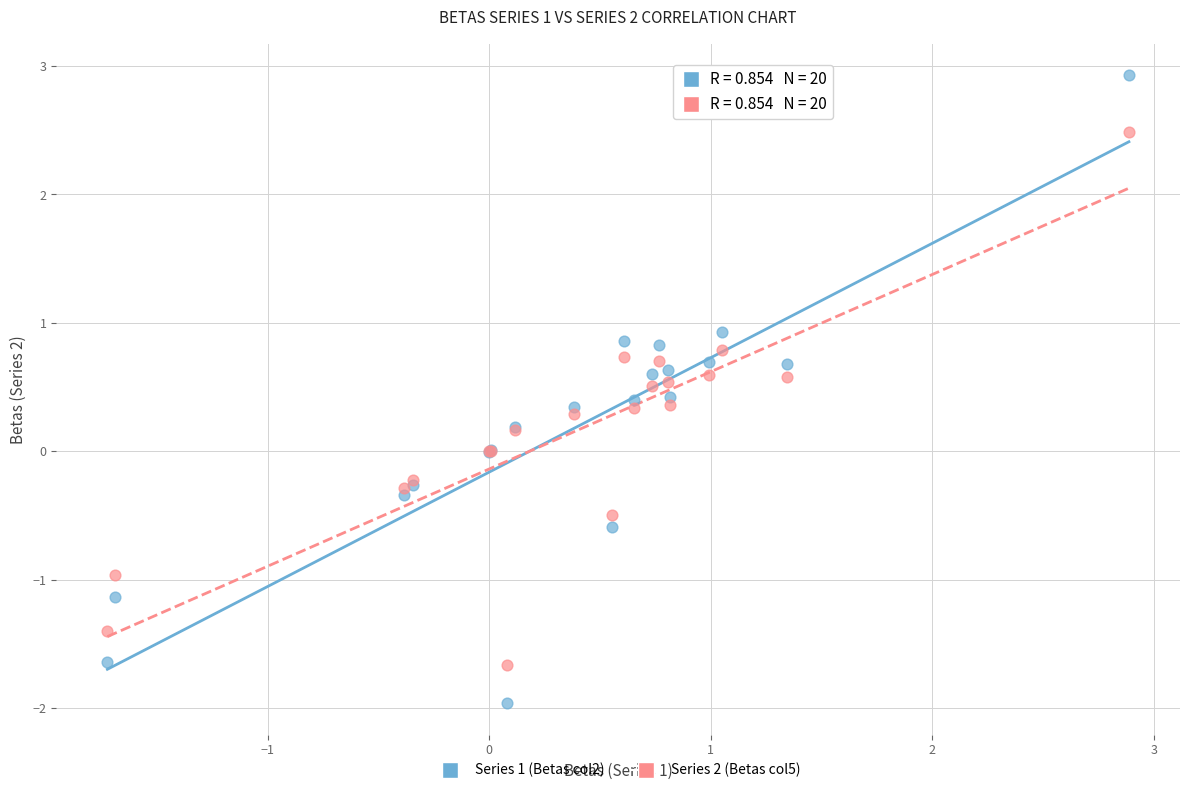

Which series has the widest spread of Y values?

Series 1 (Betas col2)